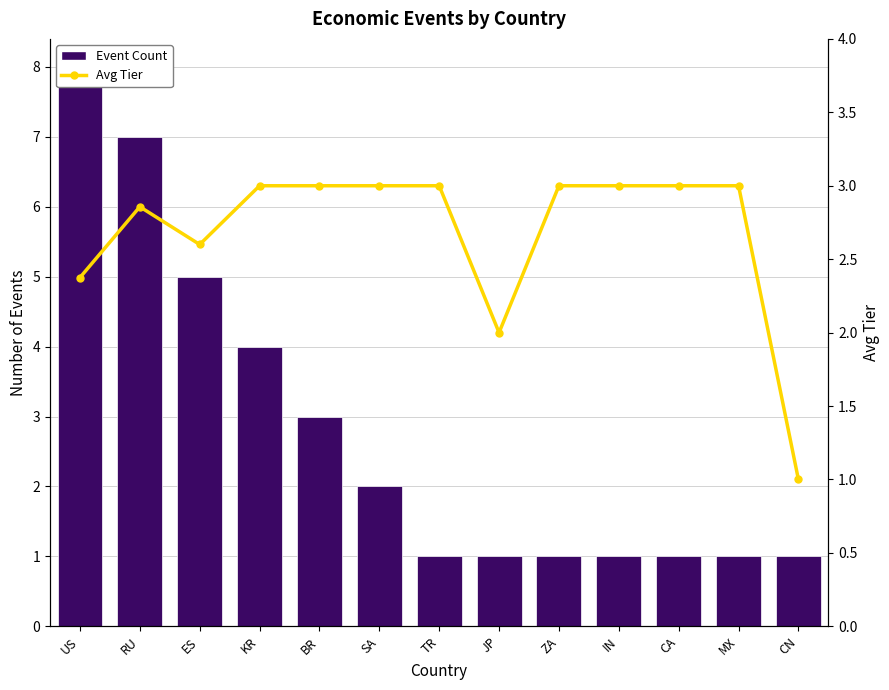

At how many categories does at least one series exceed 6?

2